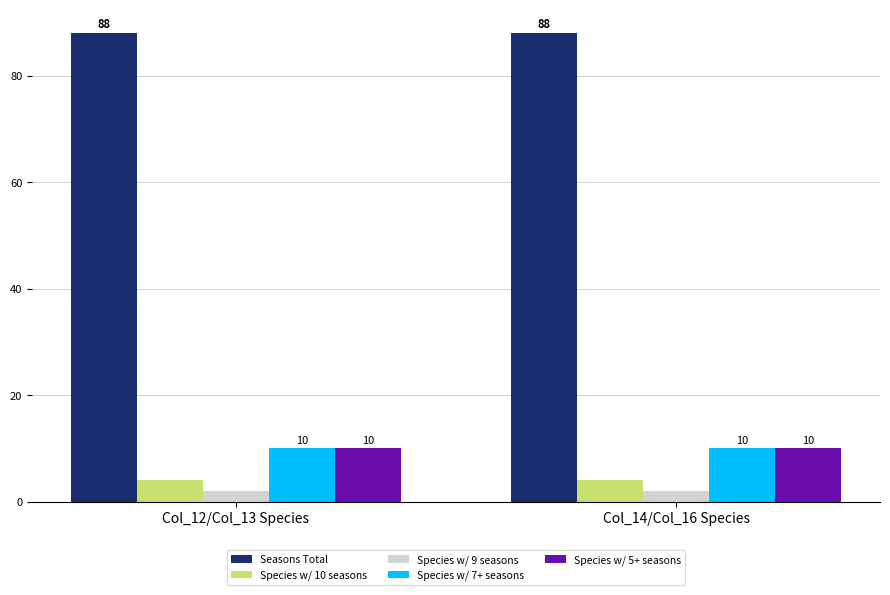

How many distinct data groups are displayed?

5